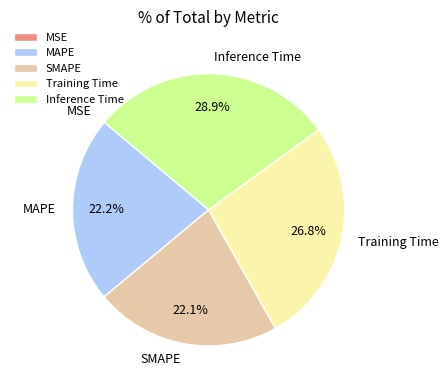

Do Inference Time and MAPE together represent more than half of the pie?

Yes